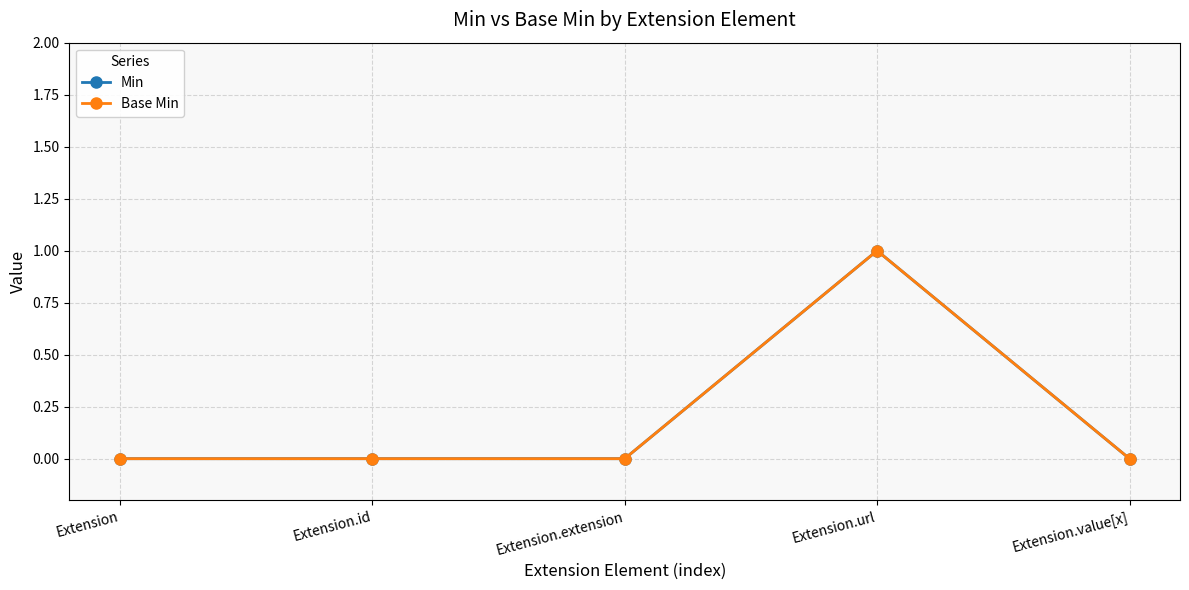

True or false: Min has a value of 0 at Extension.id.

True